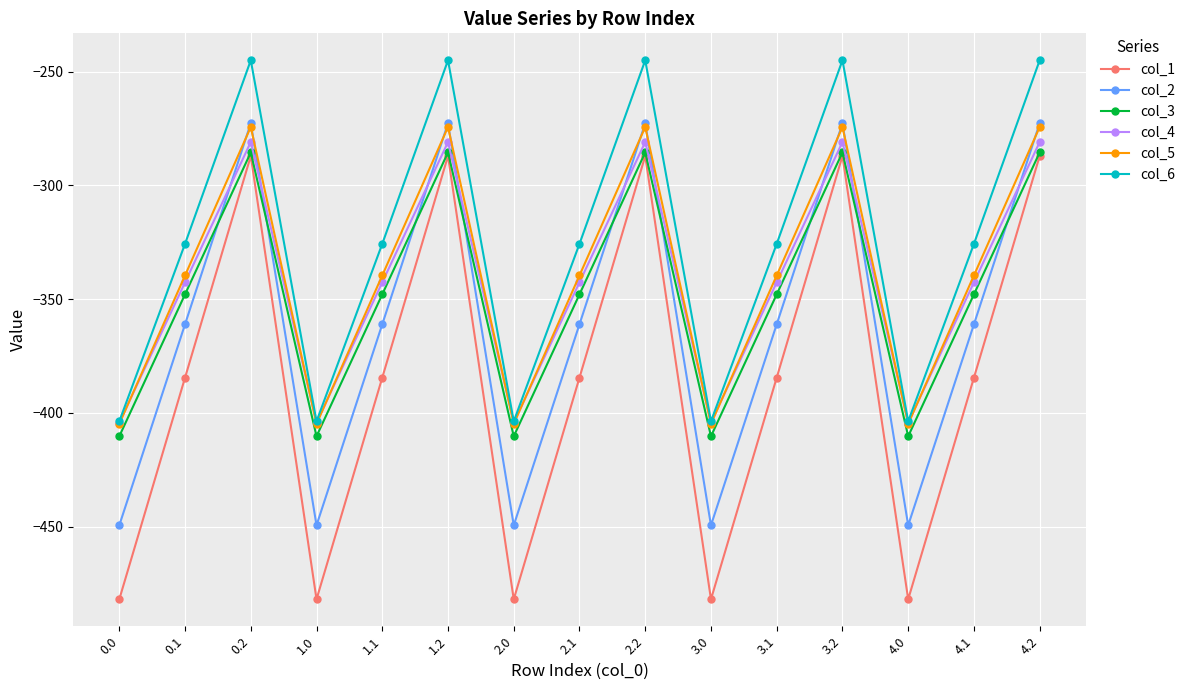

Reading left to right, transcribe all the data shown in this chart.

col_1: 0.0=-482.0	0.1=-384.6	0.2=-287.1	1.0=-482.0	1.1=-384.6	1.2=-287.1	2.0=-482.0	2.1=-384.6	2.2=-287.1	3.0=-482.0	3.1=-384.6	3.2=-287.1	4.0=-482.0	4.1=-384.6	4.2=-287.1
col_2: 0.0=-449.5	0.1=-361.1	0.2=-272.7	1.0=-449.5	1.1=-361.1	1.2=-272.7	2.0=-449.5	2.1=-361.1	2.2=-272.7	3.0=-449.5	3.1=-361.1	3.2=-272.7	4.0=-449.5	4.1=-361.1	4.2=-272.7
col_3: 0.0=-410.3	0.1=-347.9	0.2=-285.5	1.0=-410.3	1.1=-347.9	1.2=-285.5	2.0=-410.3	2.1=-347.9	2.2=-285.5	3.0=-410.3	3.1=-347.9	3.2=-285.5	4.0=-410.3	4.1=-347.9	4.2=-285.5
col_4: 0.0=-404.4	0.1=-342.7	0.2=-281.0	1.0=-404.4	1.1=-342.7	1.2=-281.0	2.0=-404.4	2.1=-342.7	2.2=-281.0	3.0=-404.4	3.1=-342.7	3.2=-281.0	4.0=-404.4	4.1=-342.7	4.2=-281.0
col_5: 0.0=-404.9	0.1=-339.6	0.2=-274.4	1.0=-404.9	1.1=-339.6	1.2=-274.4	2.0=-404.9	2.1=-339.6	2.2=-274.4	3.0=-404.9	3.1=-339.6	3.2=-274.4	4.0=-404.9	4.1=-339.6	4.2=-274.4
col_6: 0.0=-403.8	0.1=-325.7	0.2=-245.0	1.0=-403.8	1.1=-325.7	1.2=-245.0	2.0=-403.8	2.1=-325.7	2.2=-245.0	3.0=-403.8	3.1=-325.7	3.2=-245.0	4.0=-403.8	4.1=-325.7	4.2=-245.0